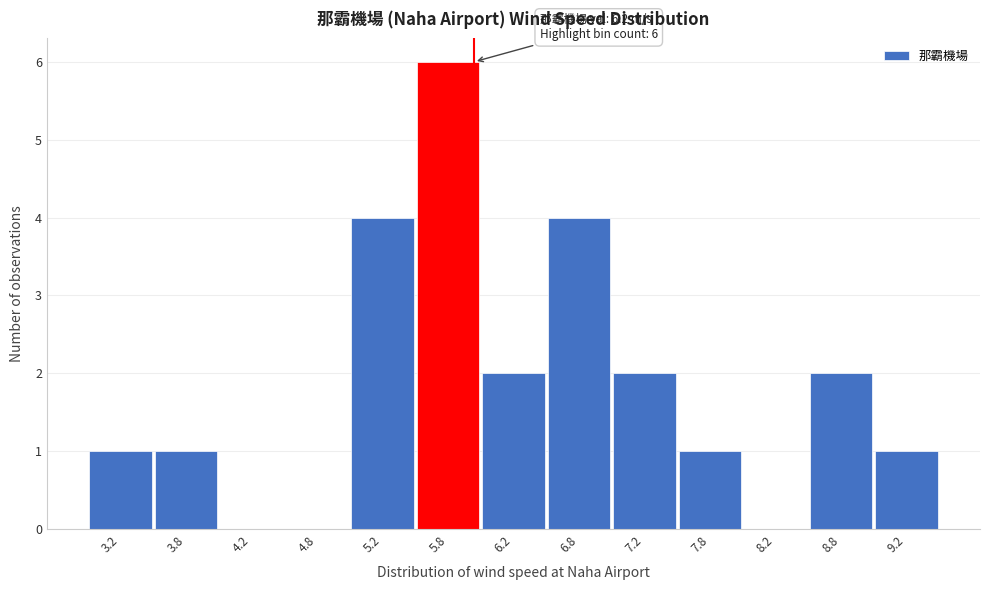

Reading right to left, list all the values displayed in this chart.

9.2=1	8.8=2	8.2=0	7.8=1	7.2=2	6.8=4	6.2=2	5.8=6	5.2=4	4.8=0	4.2=0	3.8=1	3.2=1